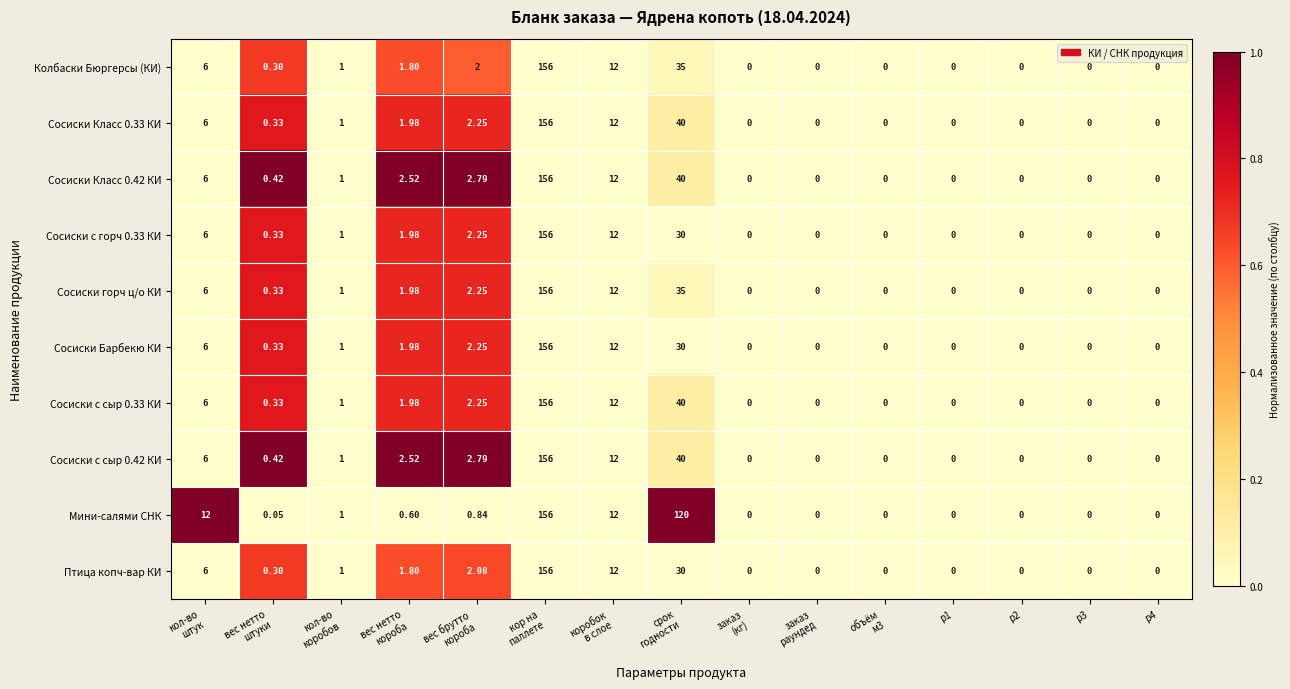

Which series has the largest total across all categories?

Мини-салями СНК